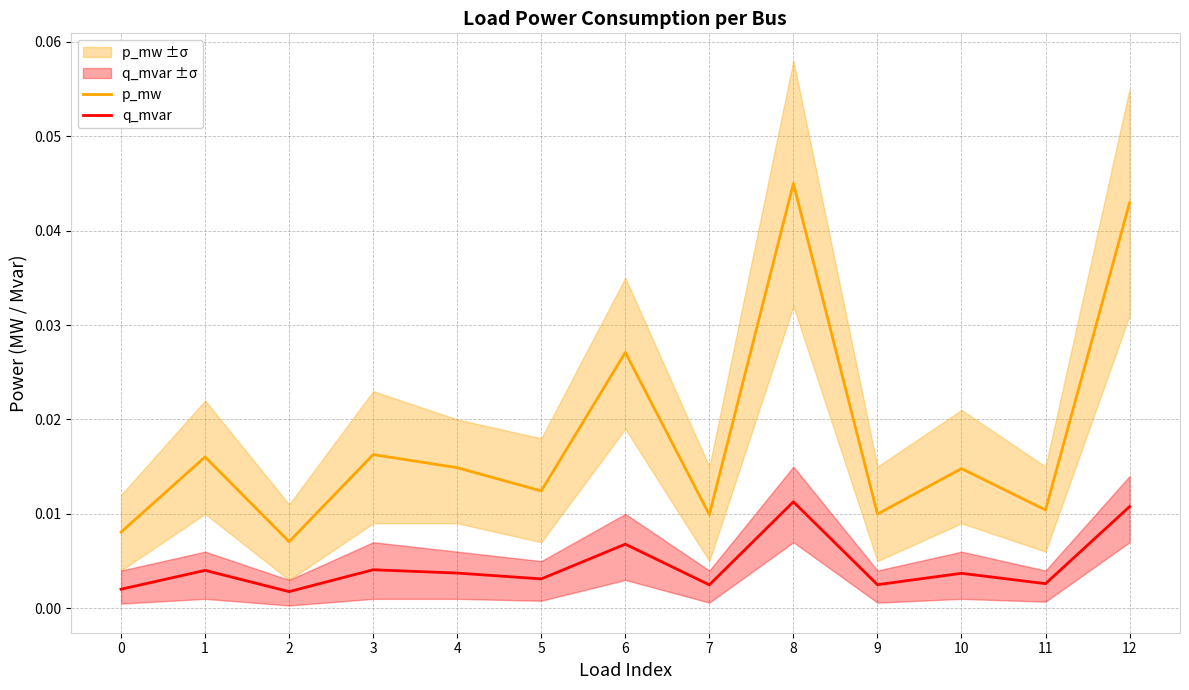

In p_mw, how many points are higher than both neighbors (excluding endpoints)?

5